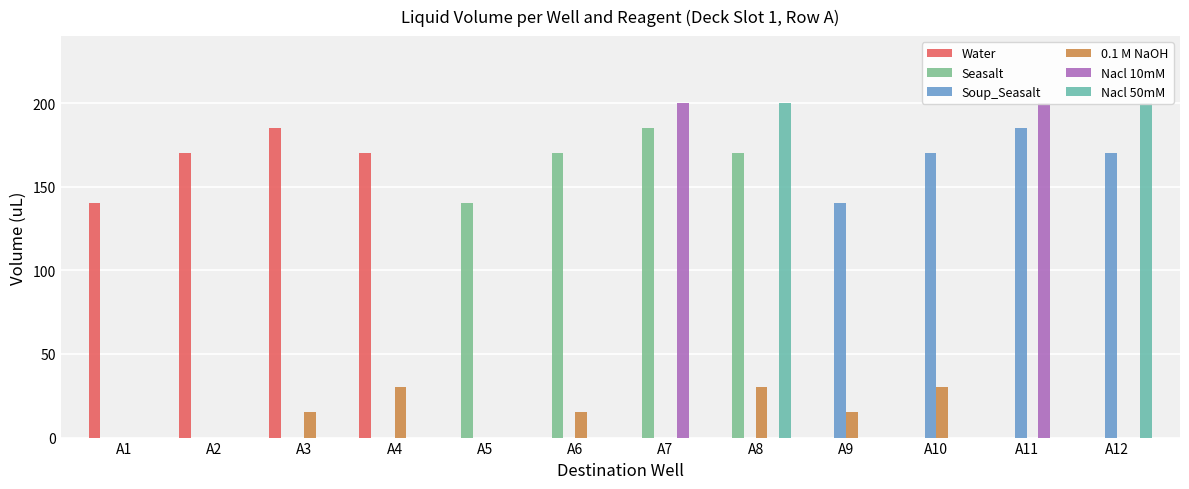

What is the sum of all Soup_Seasalt values?

665